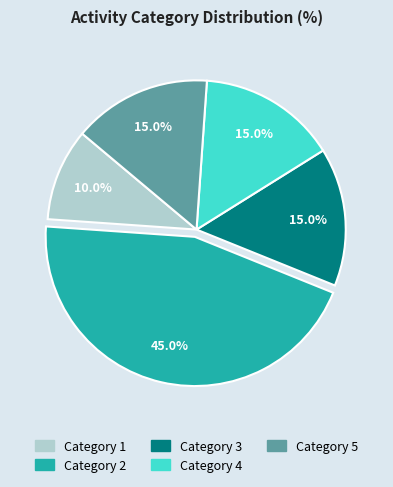

How much of the chart is everything except Category 1?

90.0%